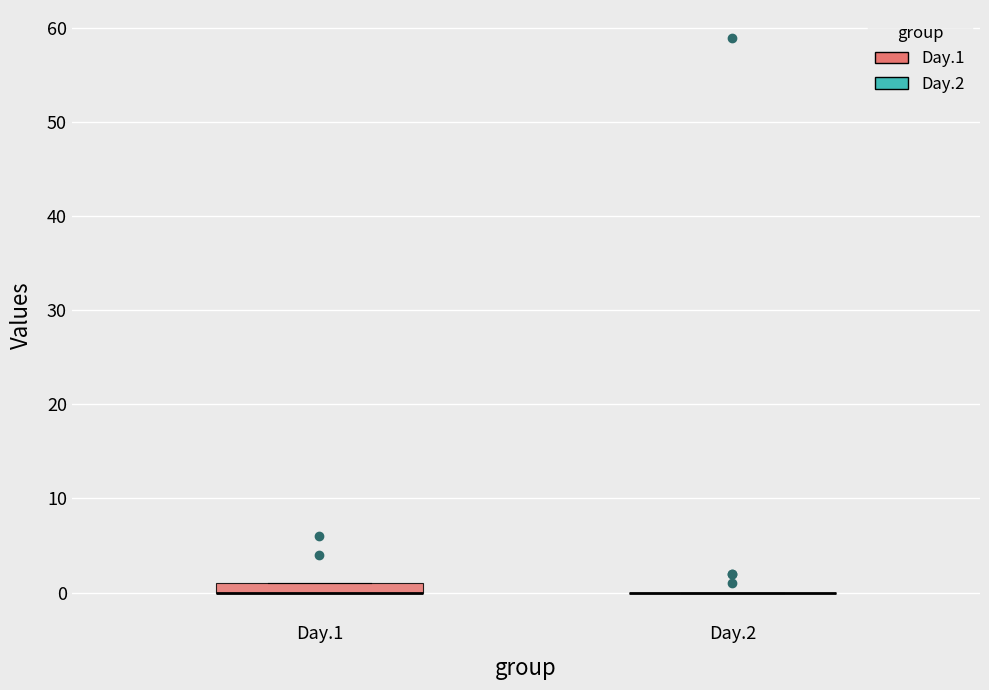

Comparing the boxes themselves (not the whiskers), which one is the tallest?

Day.1